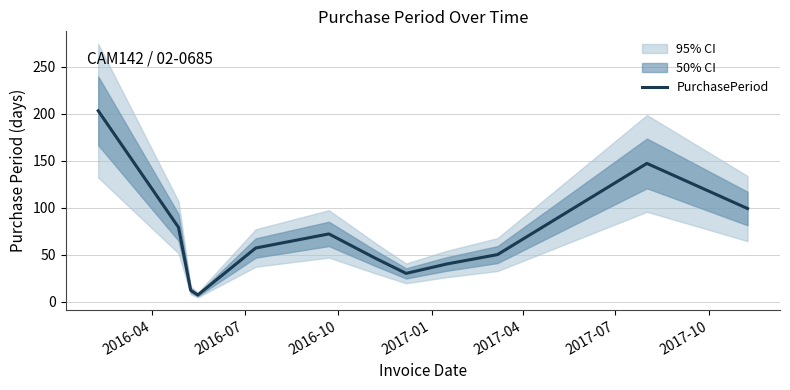

What is the maximum value for PurchasePeriod?

203